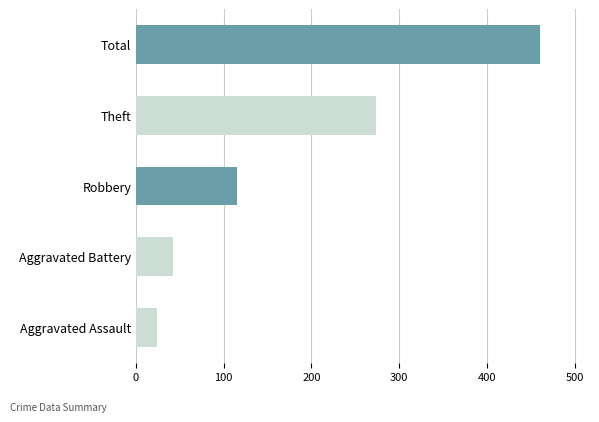

Where is the data nearest to the value 242?

Theft